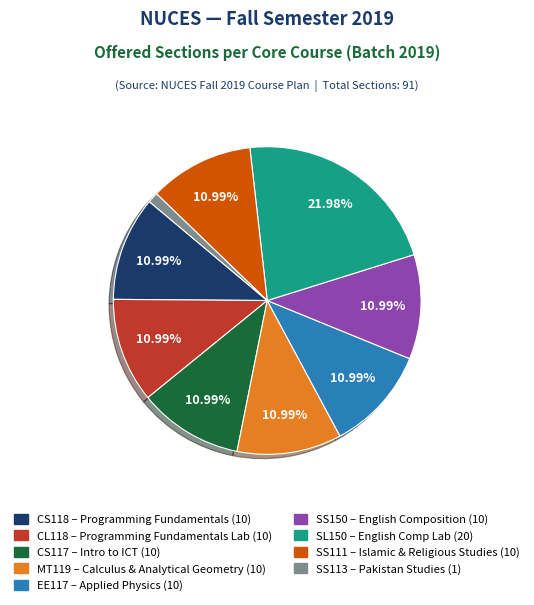

To the nearest percent, what is the difference between the largest and smallest slice percentages?

21%